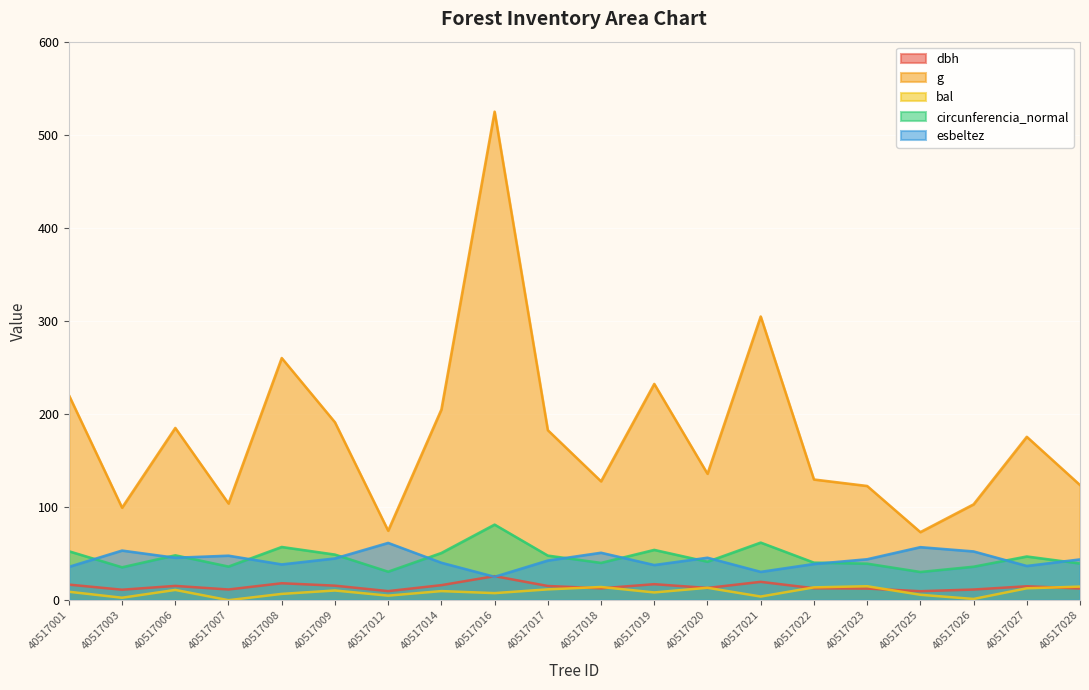

How many data points in bal are less than 9?

9